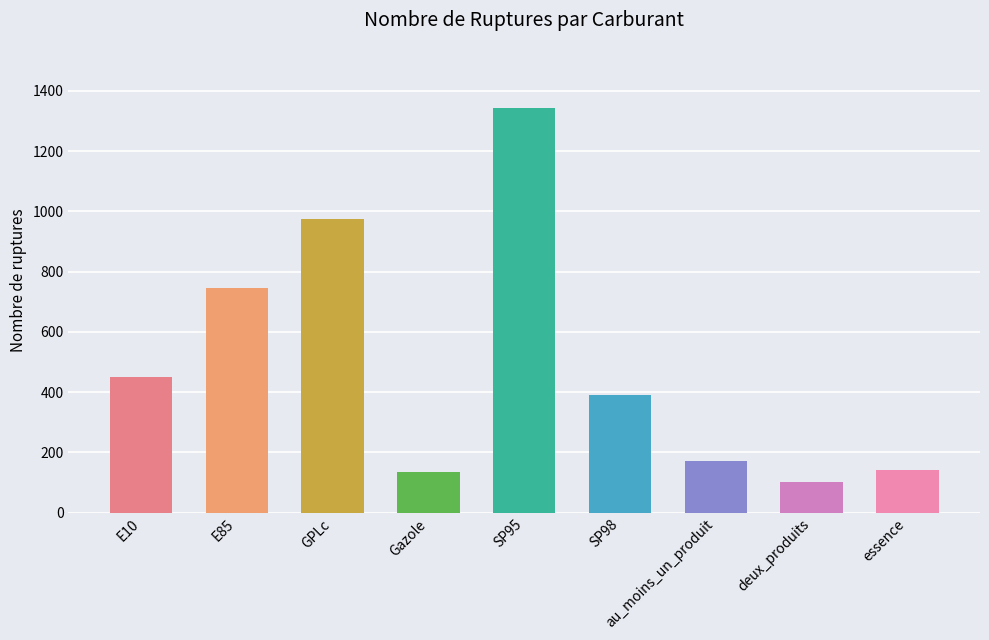

Rank the categories by value from lowest to highest.

deux_produits, Gazole, essence, au_moins_un_produit, SP98, E10, E85, GPLc, SP95